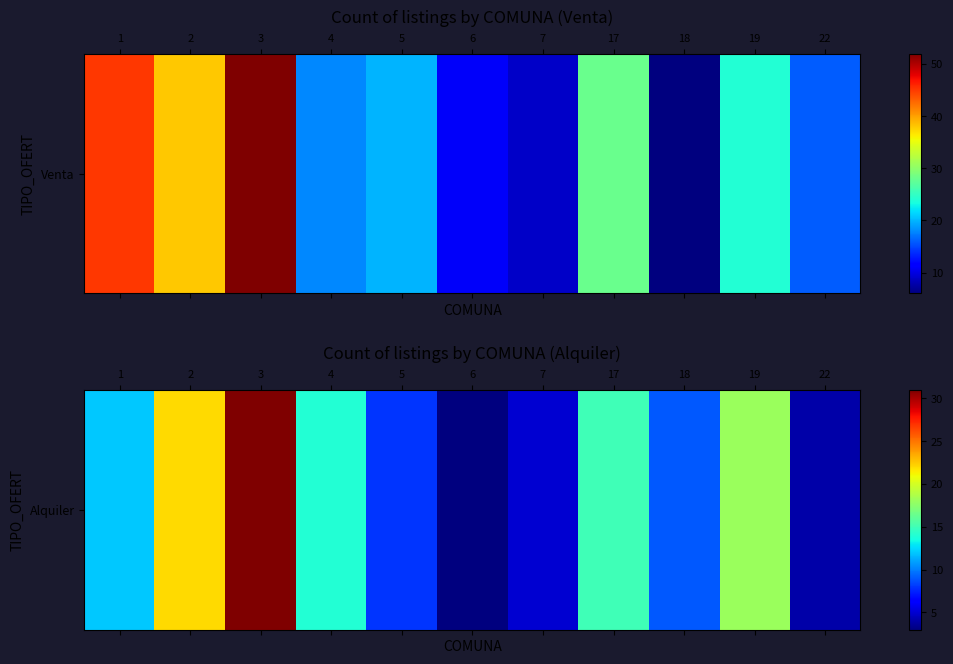

How many values exceed 12?

5